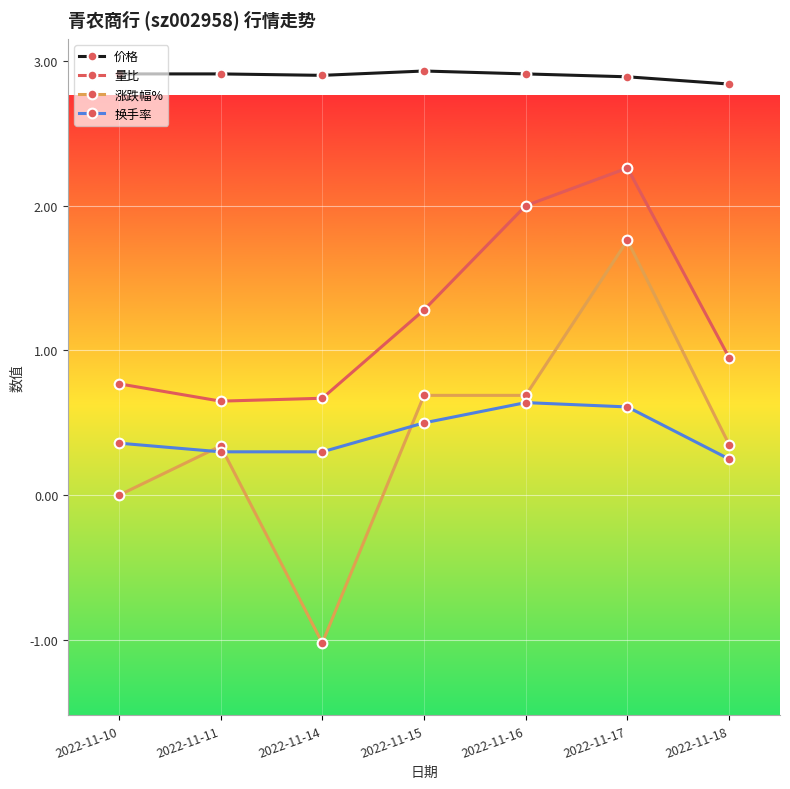

Which label corresponds to the smallest value in the chart?

2022-11-14